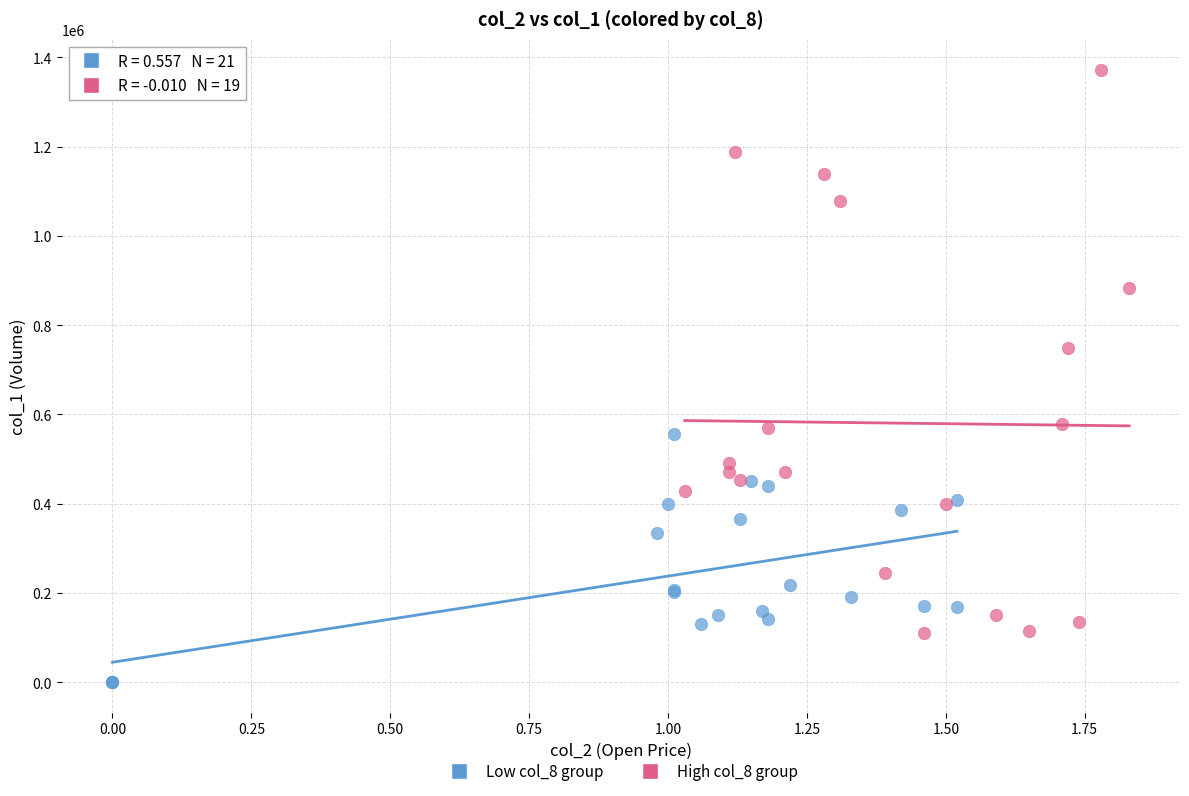

Which series has the widest spread of Y values?

High col_8 group